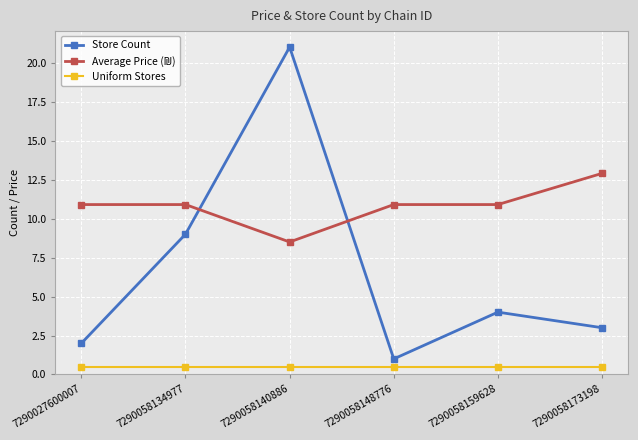

In Store Count, how many points are lower than both neighbors (excluding endpoints)?

1